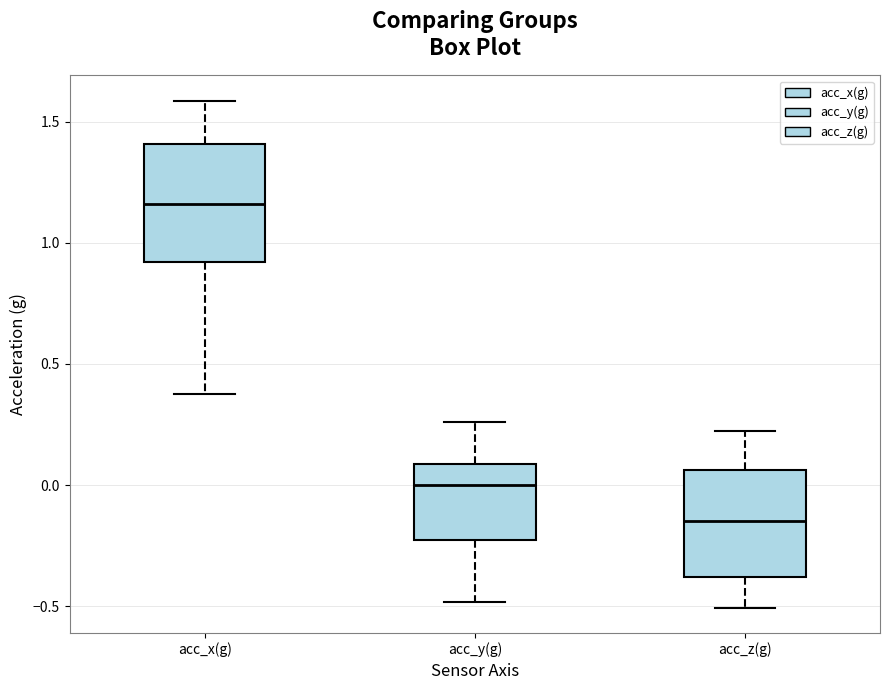

Reading left to right, read every box against the y-axis: the position of its median line, the range the box covers, and the ends of its whiskers. The values are not printed on the chart, so give them approximately, as read against the axis.

acc_x(g): median 1.15, box 0.90 to 1.40, whiskers 0.35 to 1.60
acc_y(g): median 0.00, box -0.20 to 0.10, whiskers -0.50 to 0.25
acc_z(g): median -0.15, box -0.40 to 0.05, whiskers -0.50 to 0.20